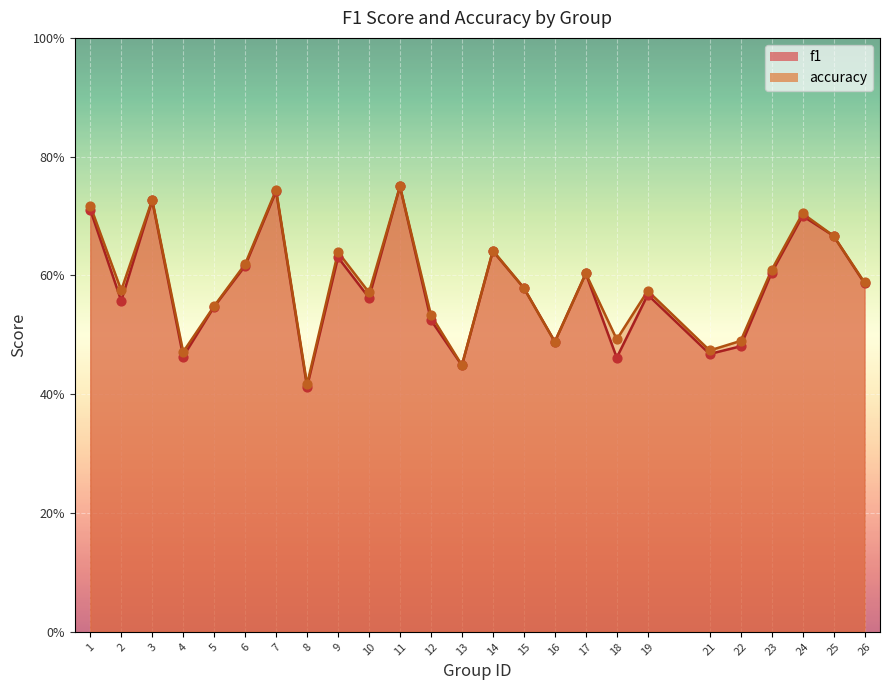

At which category is the sum across all series the highest?

11